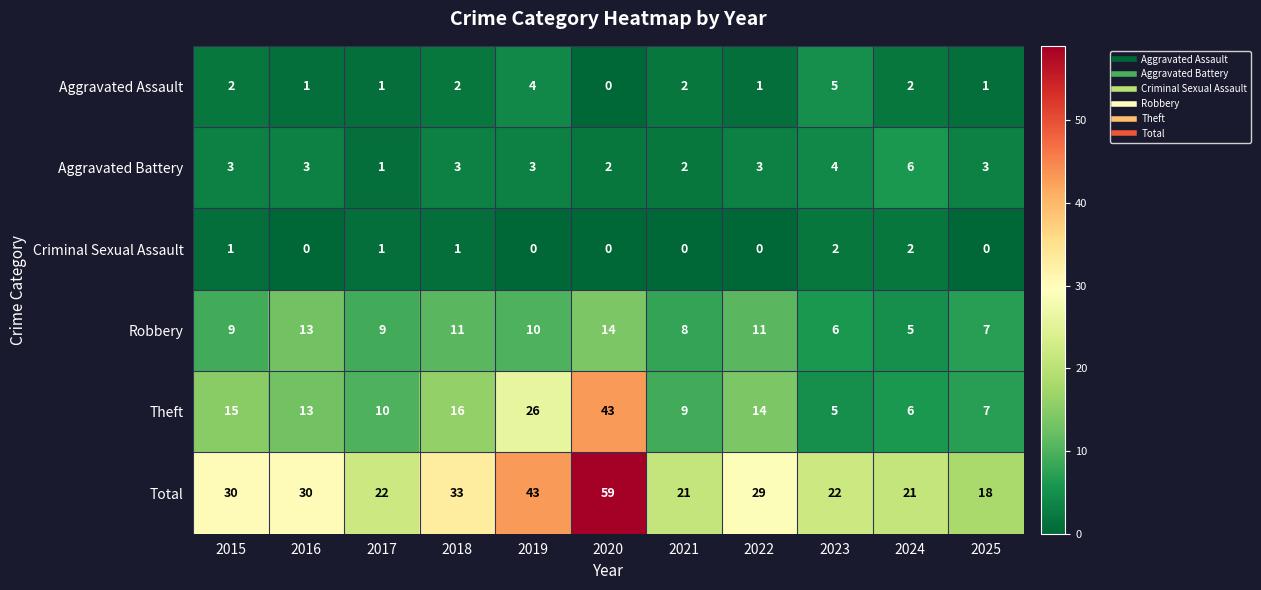

At which label does Theft first exceed 13?

2015